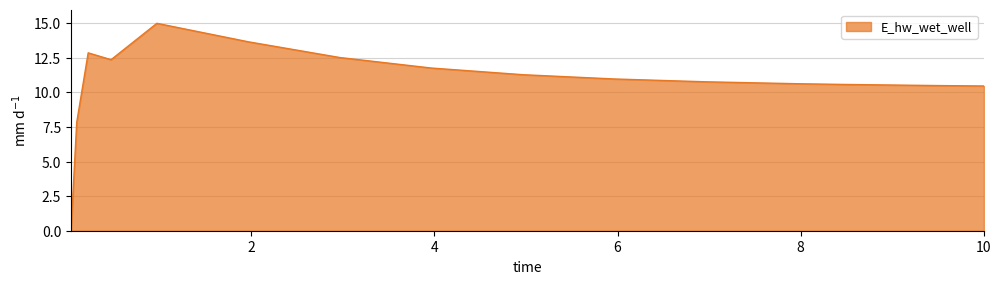

What is the difference between the maximum and minimum values?

15.0